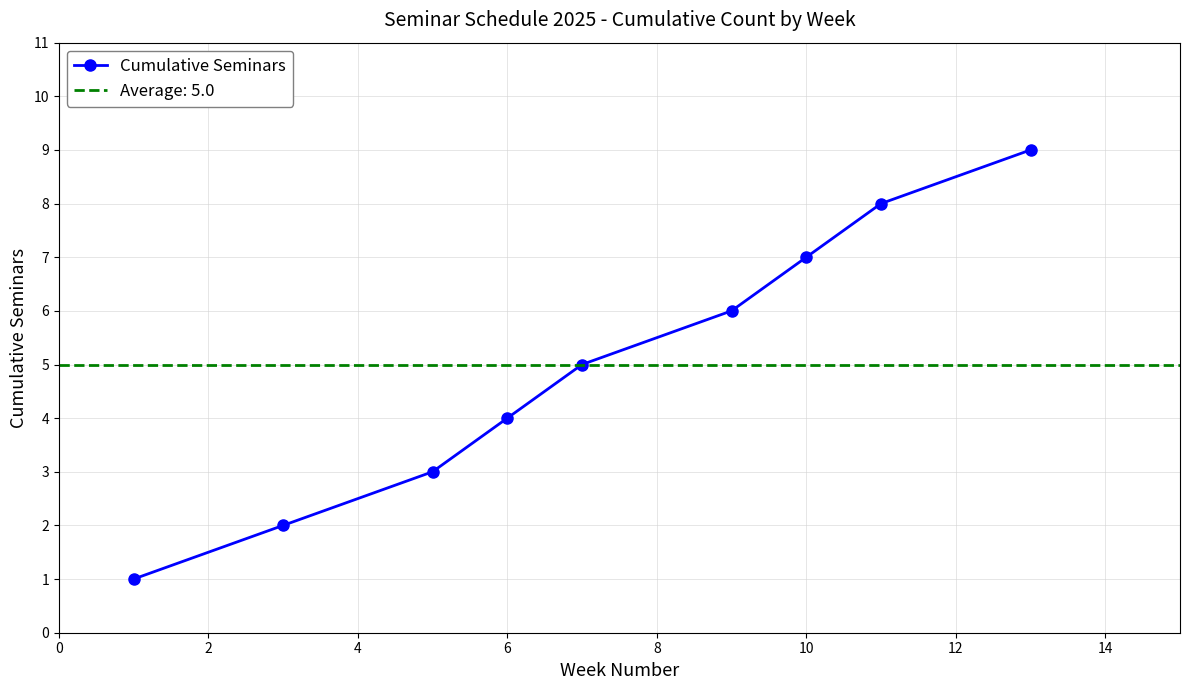

What is the maximum value for Cumulative Seminars?

9